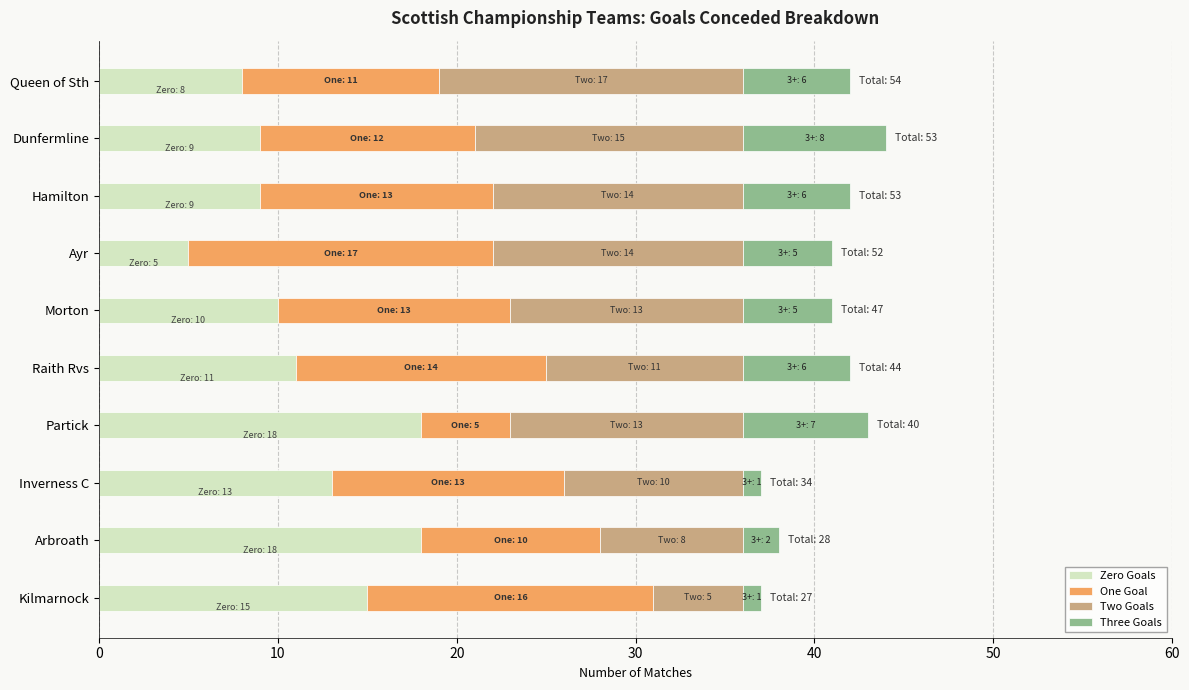

What is the total value across all series at Dunfermline?

44